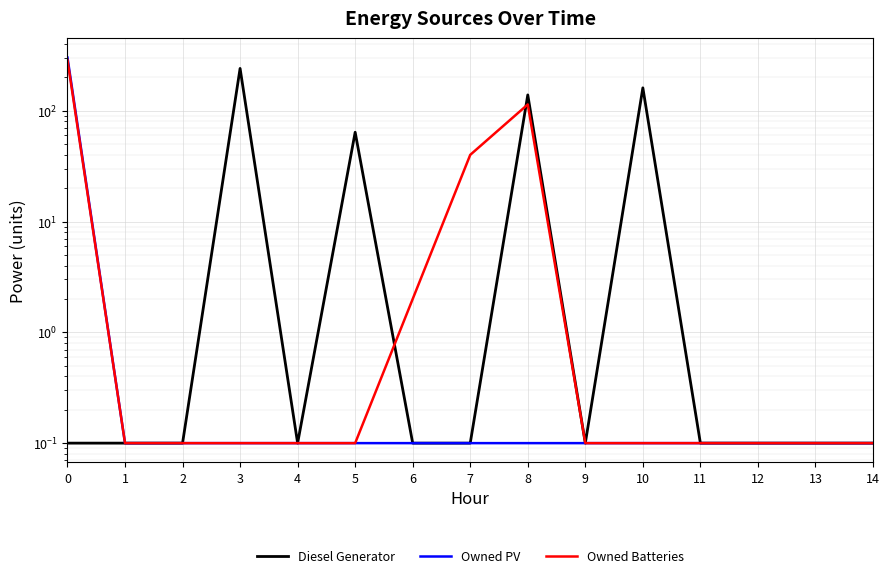

True or false: Owned PV has more than 1 interior local peaks.

False